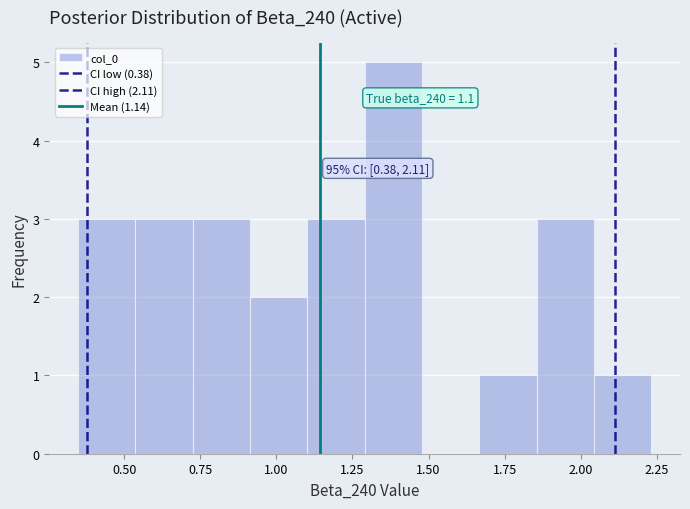

Around what value on the x-axis is the tallest bar? Give the approximate position of its centre, as read against the axis.

1.40